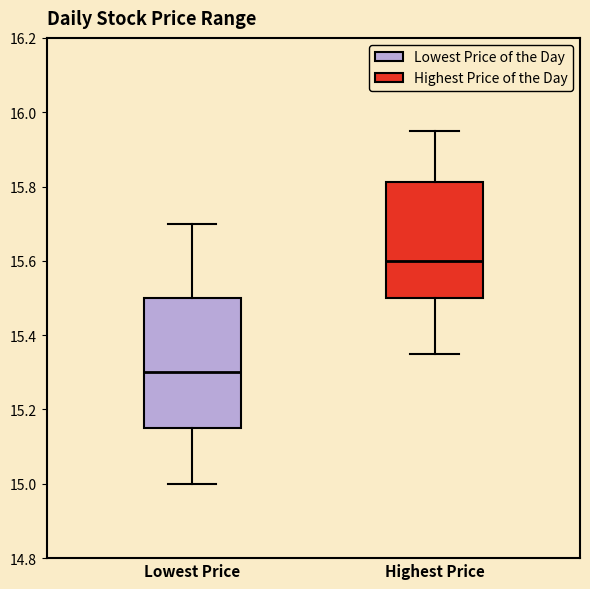

Which box's median line is the highest?

Highest Price